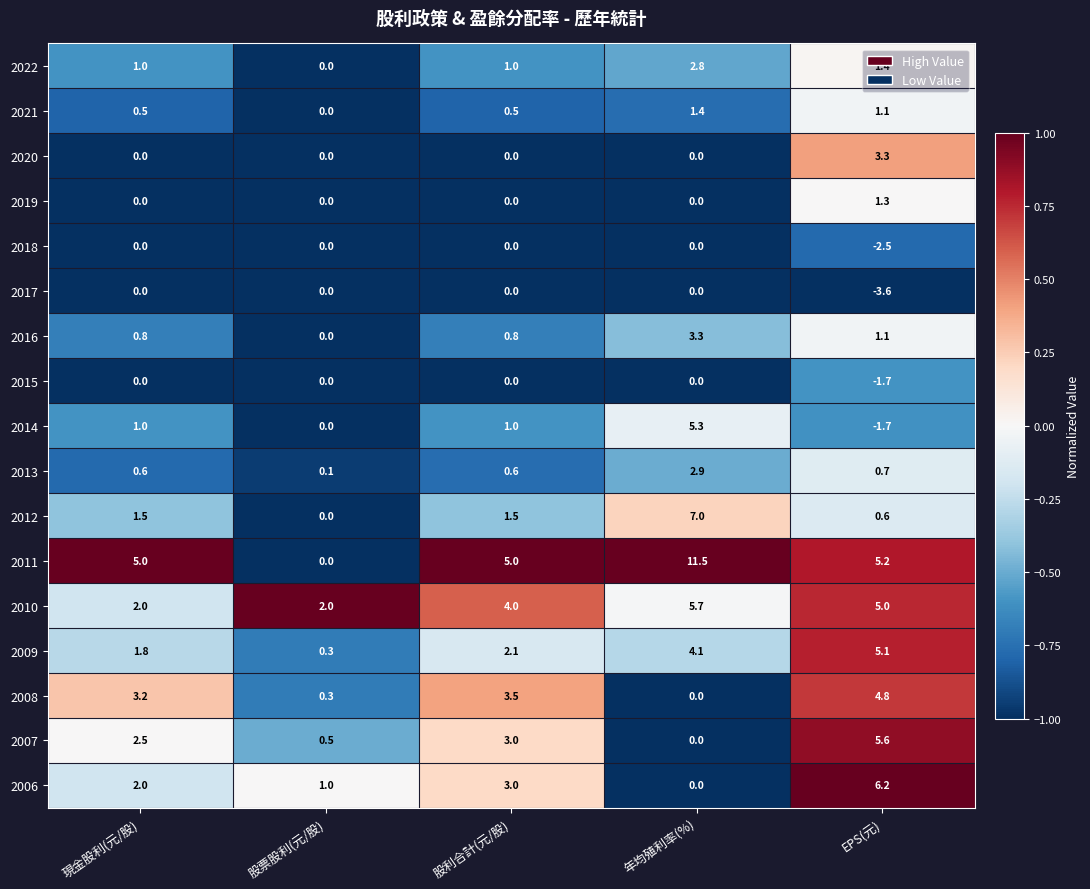

Count the 2010 values in the range 2 to 5.

4